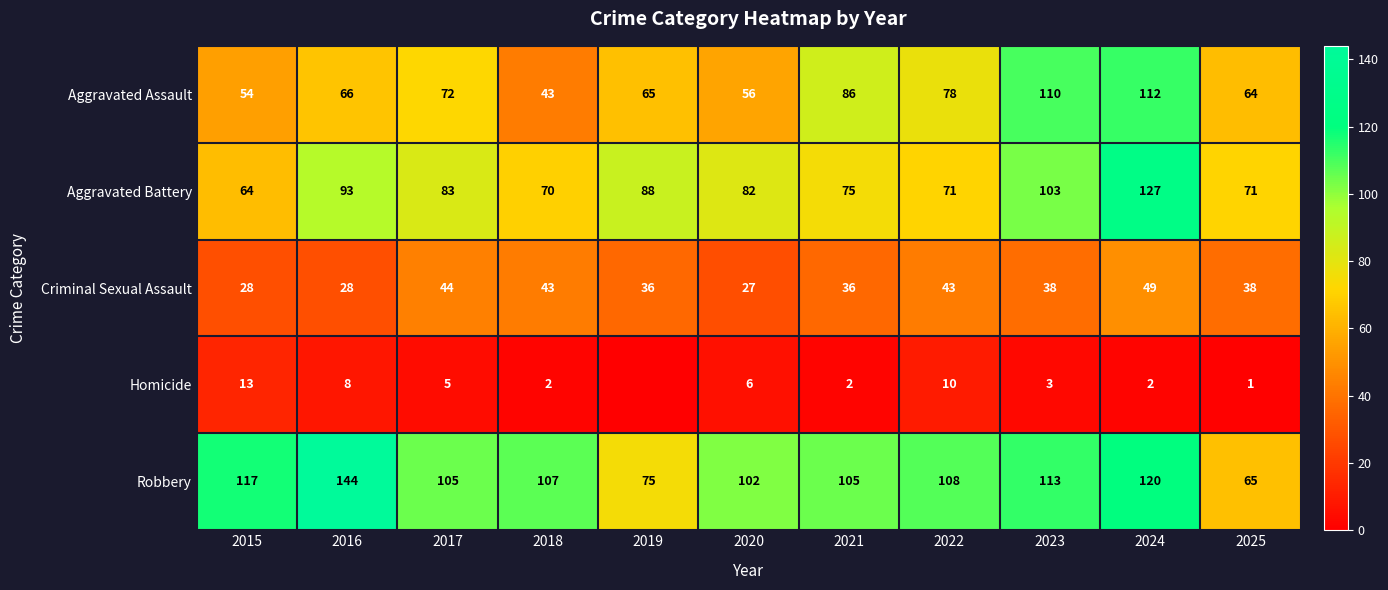

How many data points does each series have?

11